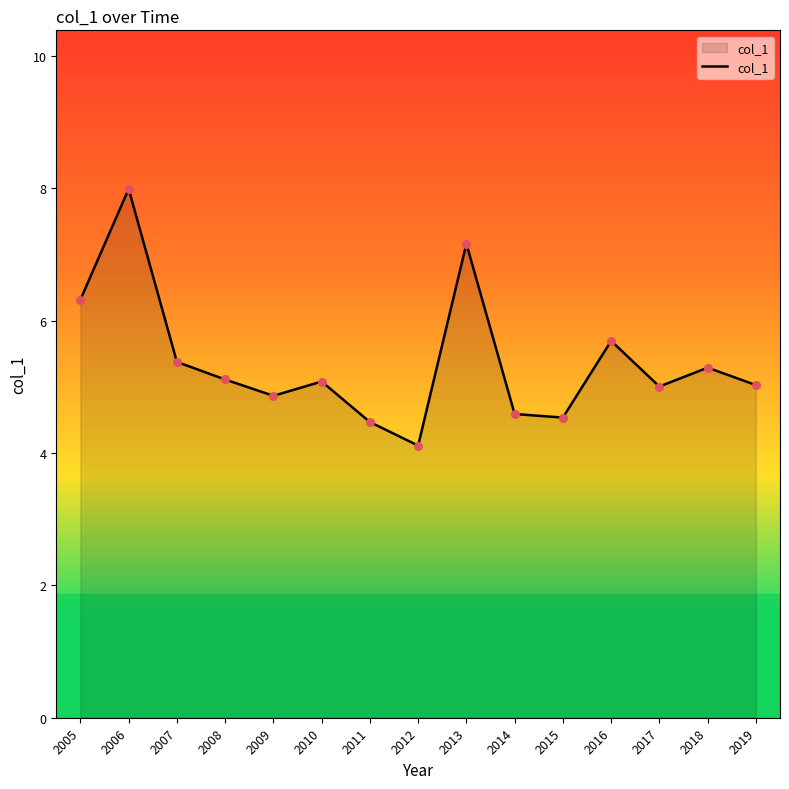

Which has a higher value, 2005 or 2007?

2005